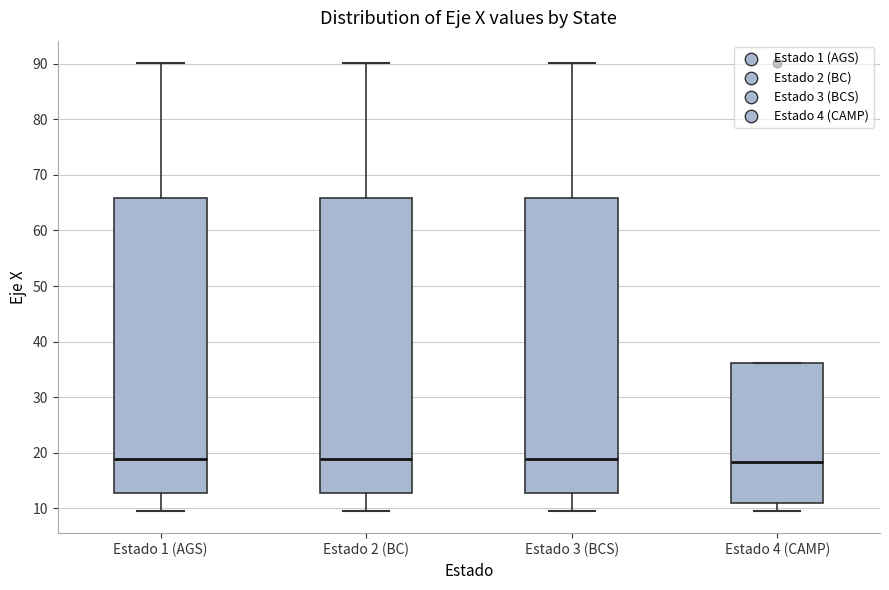

Where does the median line of the box for Estado 3 (BCS) sit on the y-axis? The values are not printed on the chart, so give them approximately, as read against the axis.

19